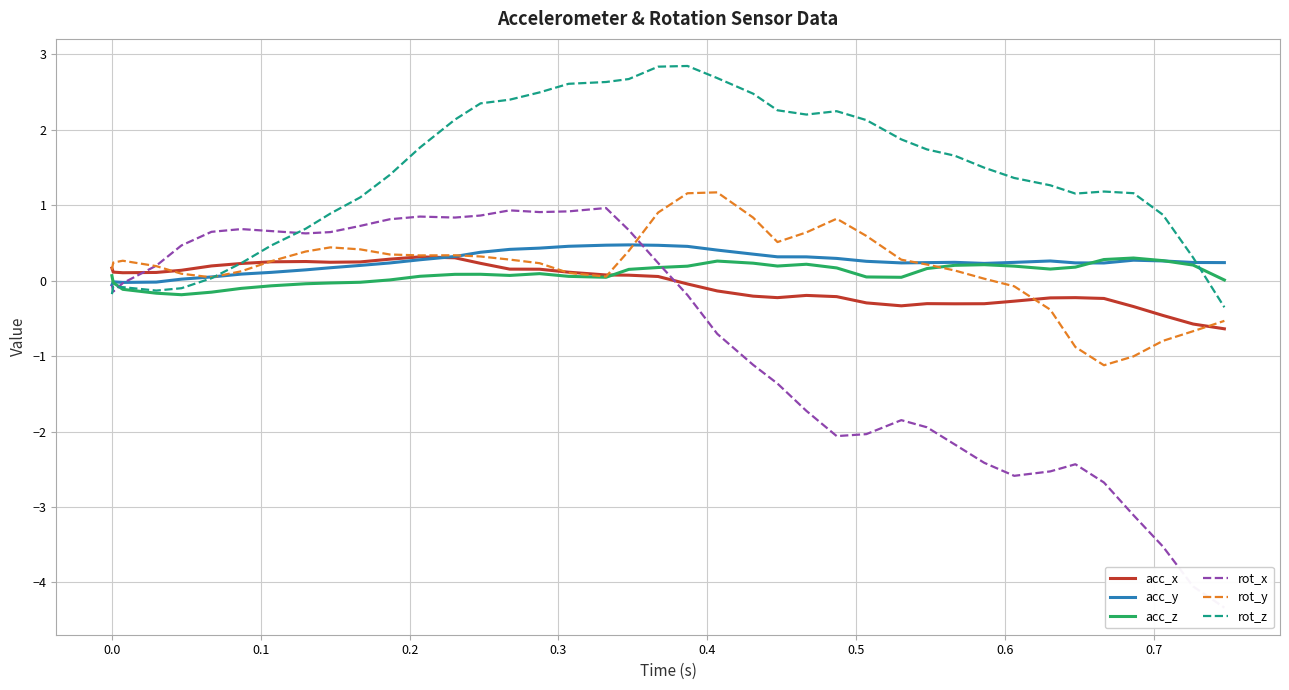

Reading left to right, list all the values displayed in this chart.

acc_x: 0.2	0.1	0.1	0.1	0.1	0.2	0.2	0.2	0.3	0.2	0.2	0.3	0.3	0.3	0.2	0.2	0.2	0.1	0.1	0.1	0.1	-0.0	-0.1	-0.2	-0.2	-0.2	-0.2	-0.3	-0.3	-0.3	-0.3	-0.3	-0.3	-0.2	-0.2	-0.2	-0.3	-0.5	-0.6	-0.6
acc_y: -0.1	-0.0	-0.0	-0.0	0.0	0.0	0.1	0.1	0.1	0.2	0.2	0.2	0.3	0.3	0.4	0.4	0.4	0.5	0.5	0.5	0.5	0.5	0.4	0.4	0.3	0.3	0.3	0.3	0.2	0.2	0.2	0.2	0.2	0.3	0.2	0.2	0.3	0.3	0.2	0.2
acc_z: 0.1	-0.0	-0.1	-0.2	-0.2	-0.2	-0.1	-0.1	-0.0	-0.0	-0.0	0.0	0.1	0.1	0.1	0.1	0.1	0.1	0.0	0.1	0.2	0.2	0.3	0.2	0.2	0.2	0.2	0.0	0.0	0.2	0.2	0.2	0.2	0.2	0.2	0.3	0.3	0.3	0.2	0.0
rot_x: -0.1	-0.1	-0.0	0.2	0.5	0.6	0.7	0.7	0.6	0.6	0.7	0.8	0.8	0.8	0.9	0.9	0.9	0.9	1.0	0.7	0.2	-0.2	-0.7	-1.1	-1.4	-1.7	-2.1	-2.0	-1.8	-1.9	-2.2	-2.4	-2.6	-2.5	-2.4	-2.7	-3.1	-3.5	-4.1	-4.3
rot_y: 0.1	0.2	0.3	0.2	0.1	0.0	0.1	0.3	0.4	0.4	0.4	0.3	0.3	0.3	0.3	0.3	0.2	0.1	0.1	0.4	0.9	1.2	1.2	0.8	0.5	0.6	0.8	0.6	0.3	0.2	0.1	0.0	-0.1	-0.4	-0.9	-1.1	-1.0	-0.8	-0.7	-0.5
rot_z: -0.2	-0.1	-0.1	-0.1	-0.1	0.0	0.2	0.5	0.7	0.9	1.1	1.4	1.8	2.1	2.3	2.4	2.5	2.6	2.6	2.7	2.8	2.8	2.7	2.5	2.3	2.2	2.2	2.1	1.9	1.7	1.7	1.5	1.4	1.3	1.2	1.2	1.2	0.9	0.3	-0.4